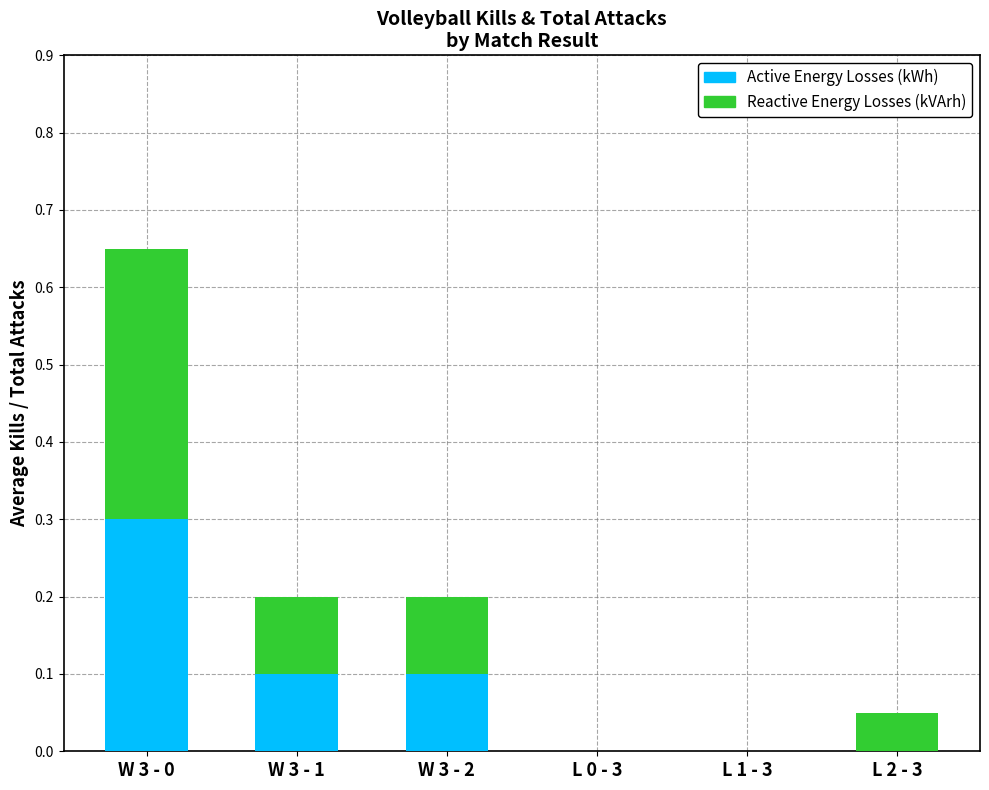

The value of Active Energy Losses (kWh) at W 3 - 2 is 0.1. True or false?

True